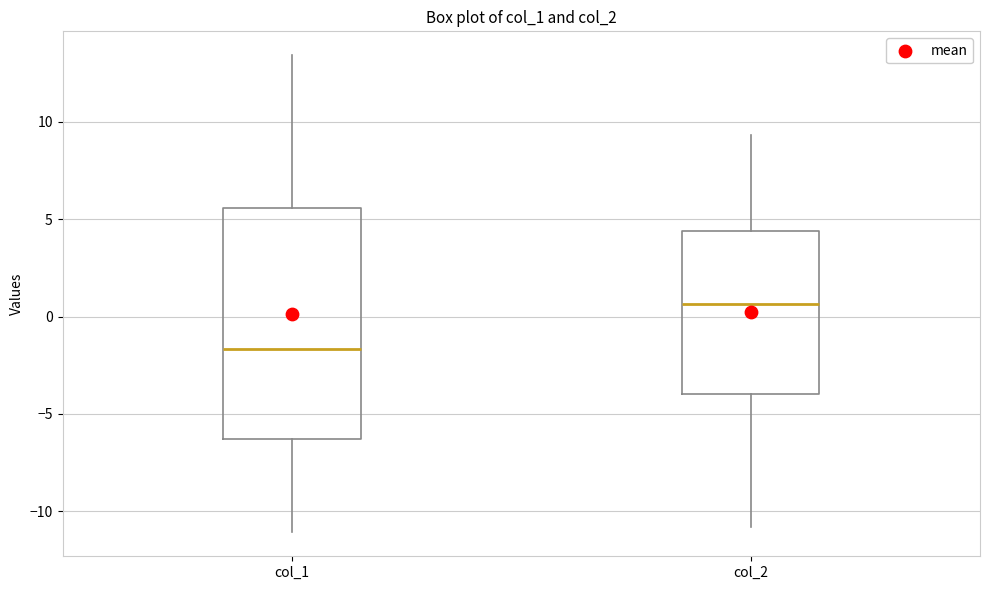

Which box is the tallest, from its lower edge to its upper edge?

col_1